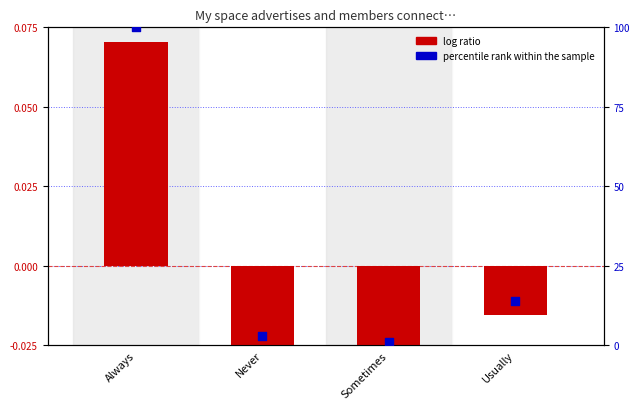

Which series contains the lowest Y value?

log ratio